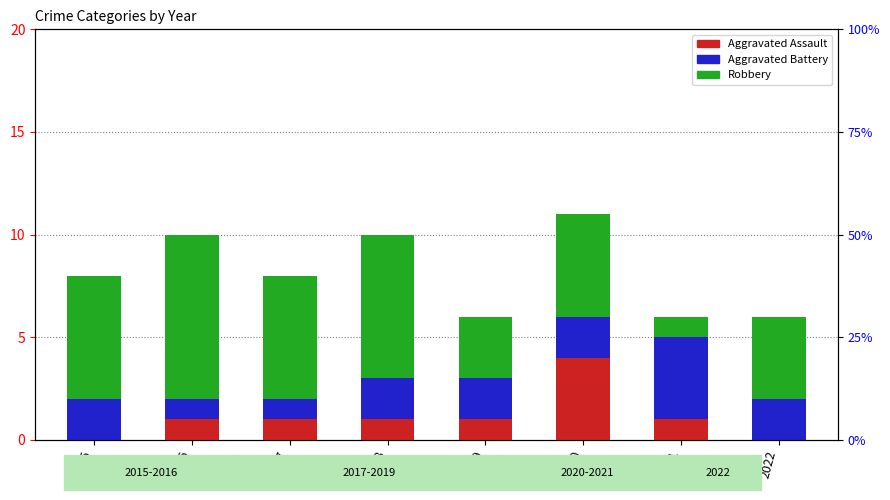

What is the value of the Aggravated Assault bar at the 4th from the left?

1